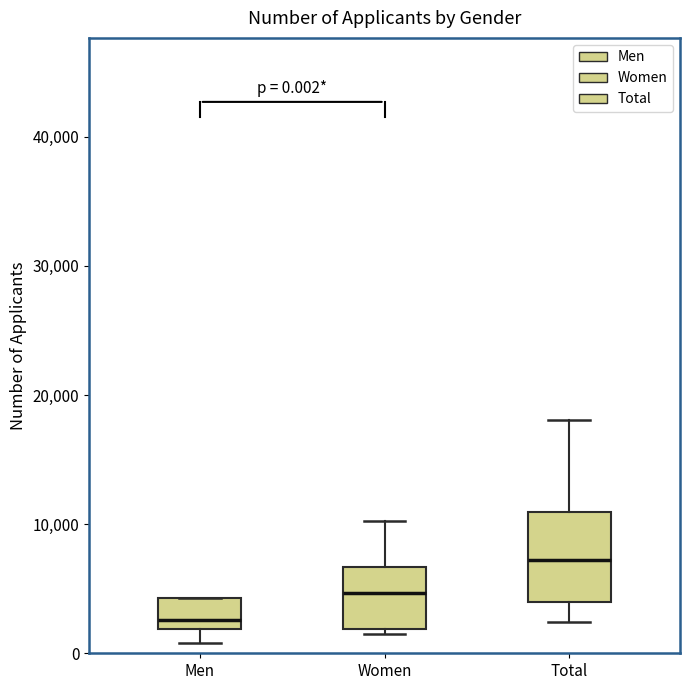

Comparing the boxes themselves (not the whiskers), which one is the tallest?

Total